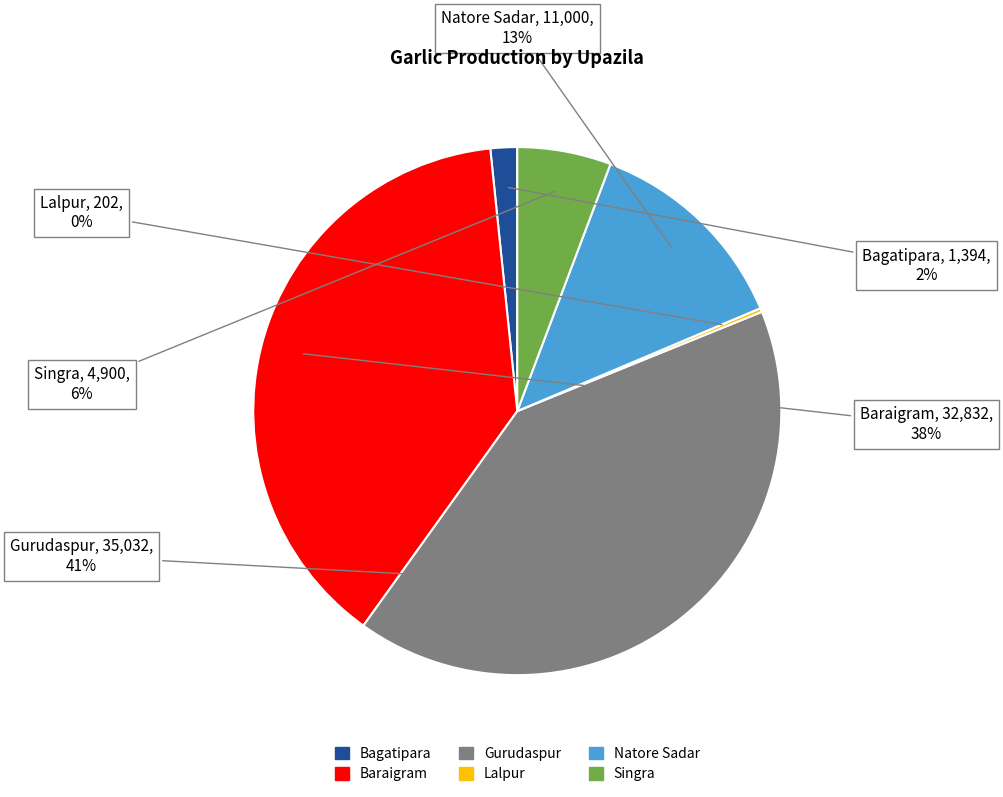

Does any single category account for the majority?

No